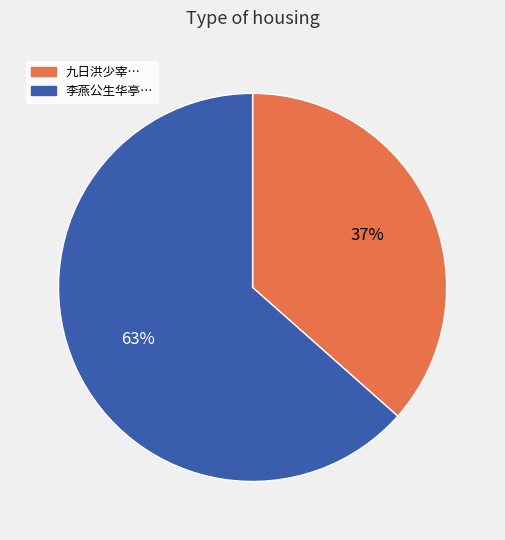

Count the number of slices in the pie.

2